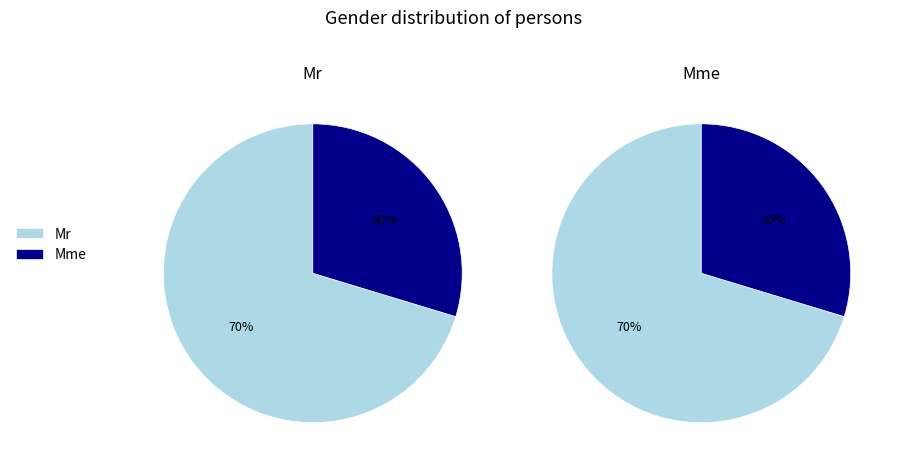

Which has a higher value, Mr or Mme?

Mr